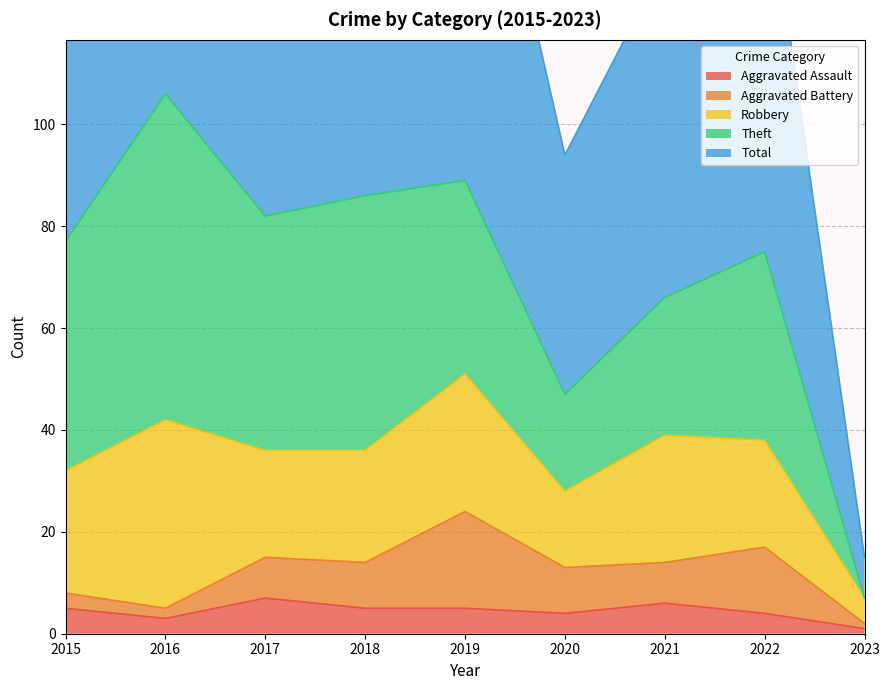

What is the sum of the Aggravated Assault values at 2021 and 2023?

7